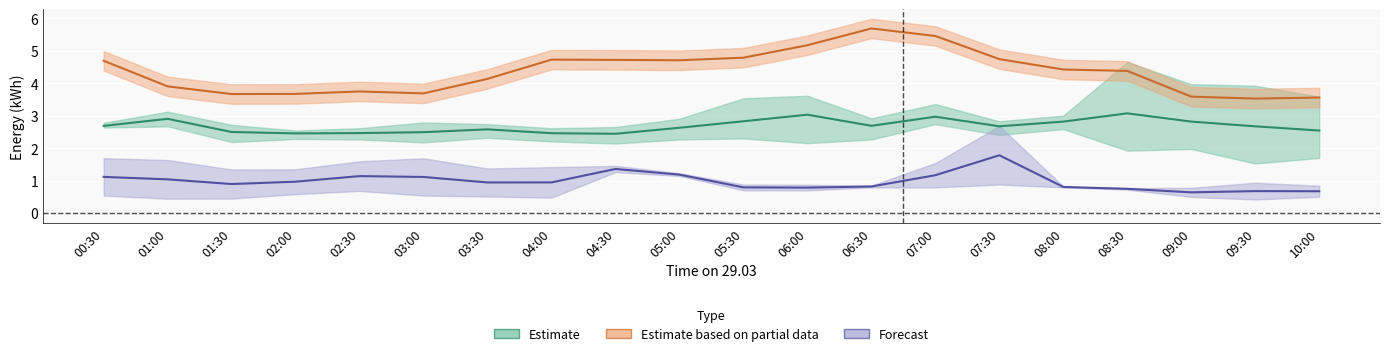

What is the sum of all 536 values?

86.9